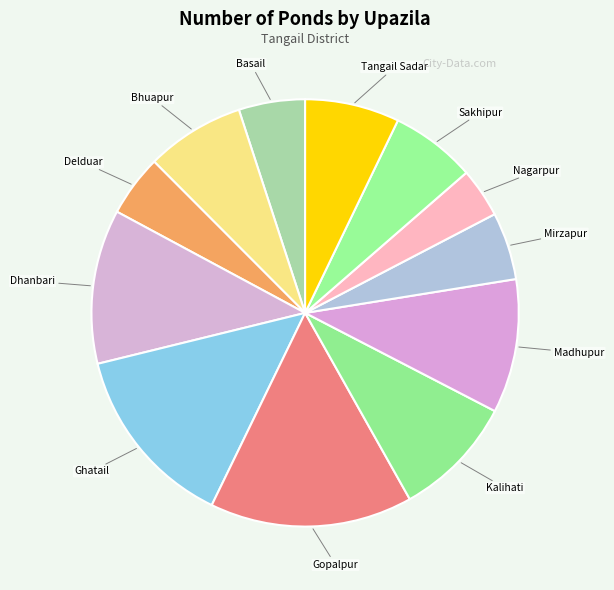

Do Ghatail and Sakhipur together represent more than half of the pie?

No